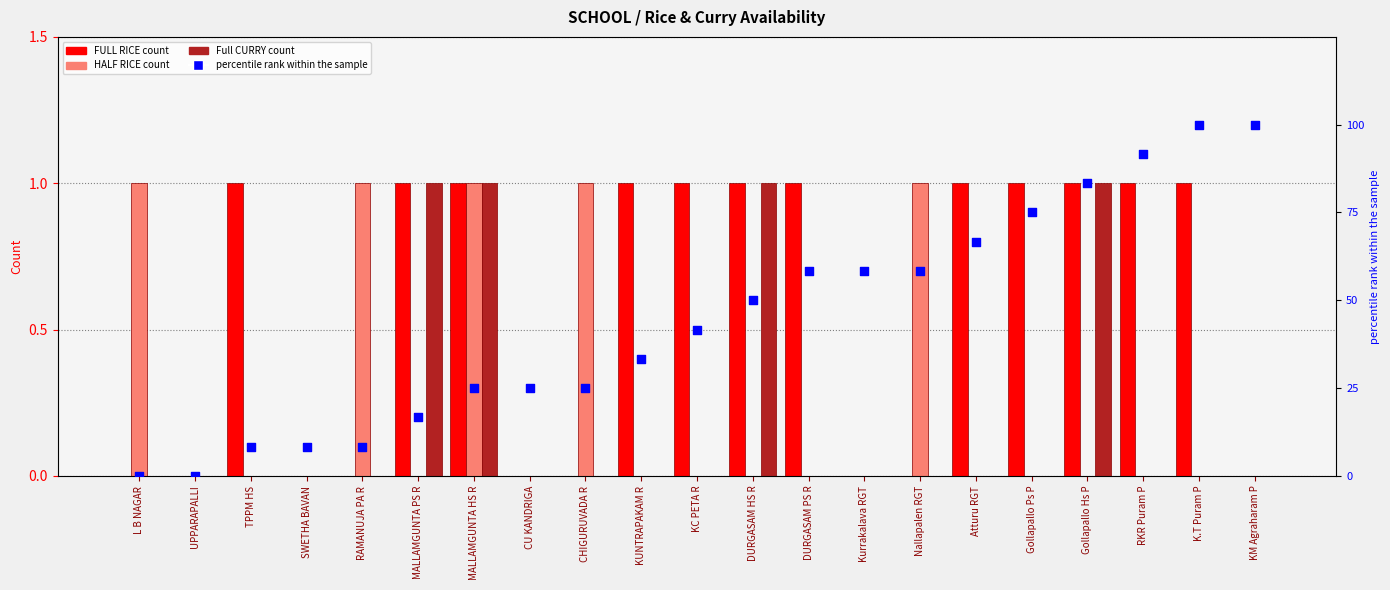

Is the value of Full CURRY at K.T Puram P greater than the value of percentile rank at CHIGURUVADA R?

No